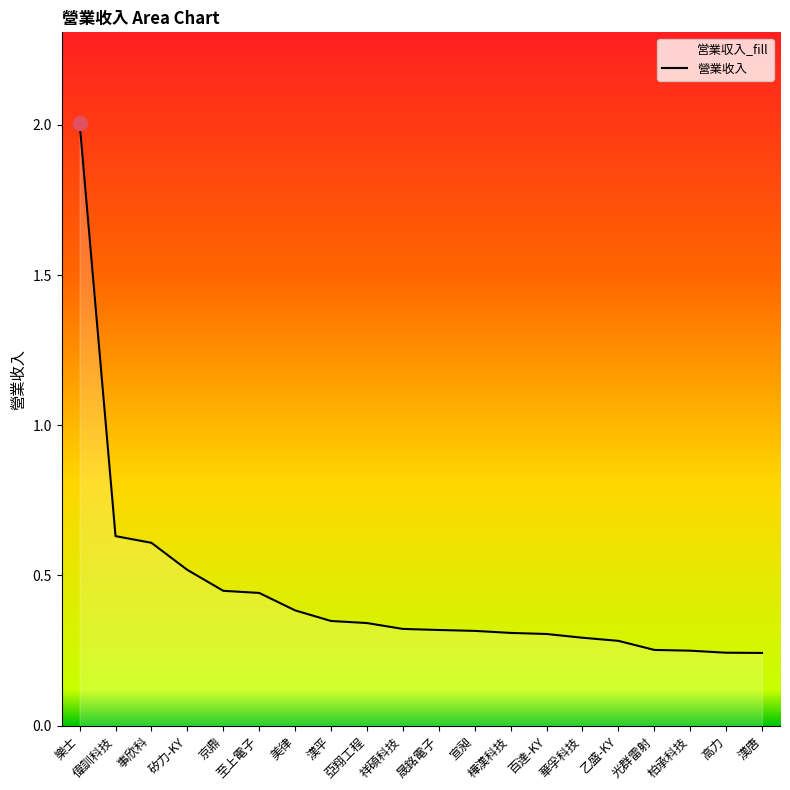

The chart shows a value of 0.2 at 柏承科技. True or false?

True